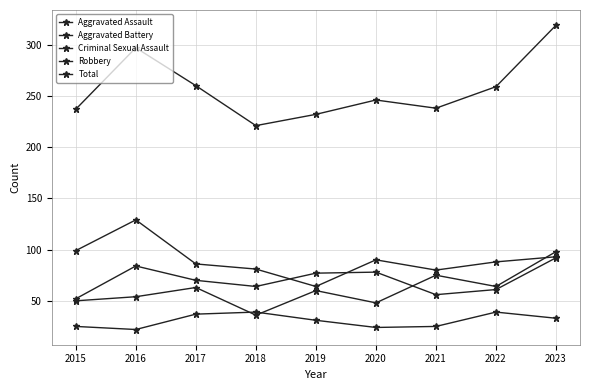

Reading left to right, extract all data points from this chart.

Aggravated Assault: 50	54	63	36	60	48	75	64	98
Aggravated Battery: 52	84	70	64	77	78	56	61	92
Criminal Sexual Assault: 25	22	37	39	31	24	25	39	33
Robbery: 99	129	86	81	64	90	80	88	93
Total: 237	297	260	221	232	246	238	259	319